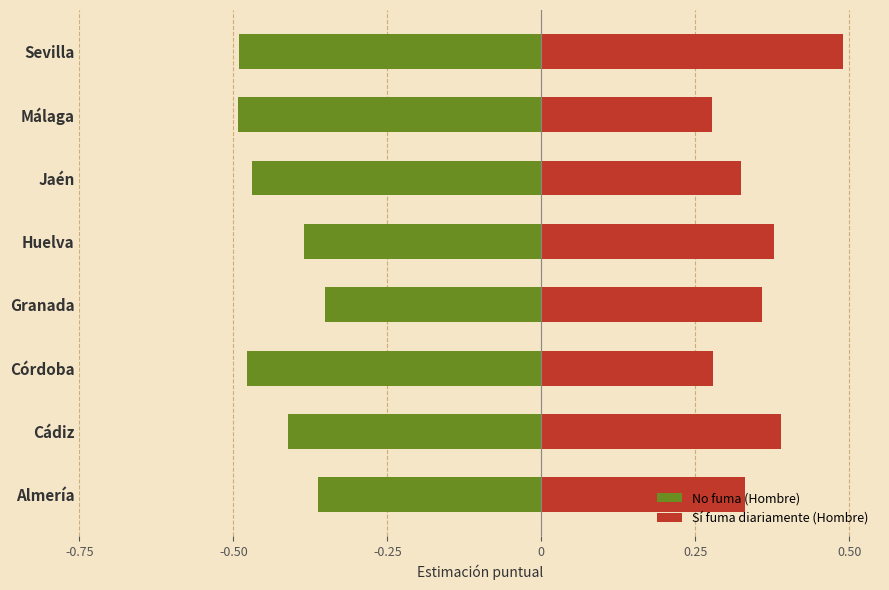

List the series in order of their peak value, lowest first.

No fuma (Hombre), Sí fuma diariamente (Hombre)